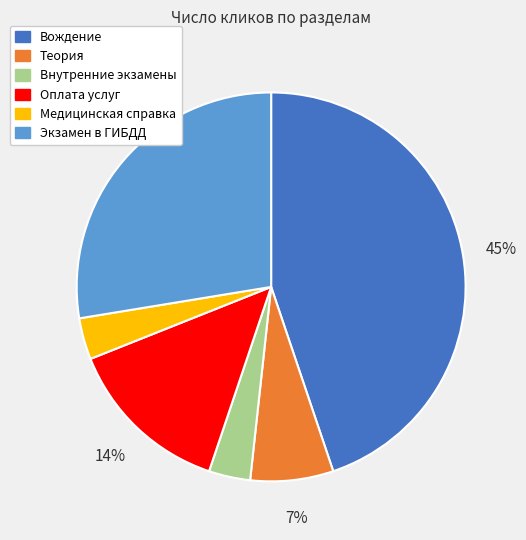

Is it true that Экзамен в ГИБДД is 28% of the pie?

True